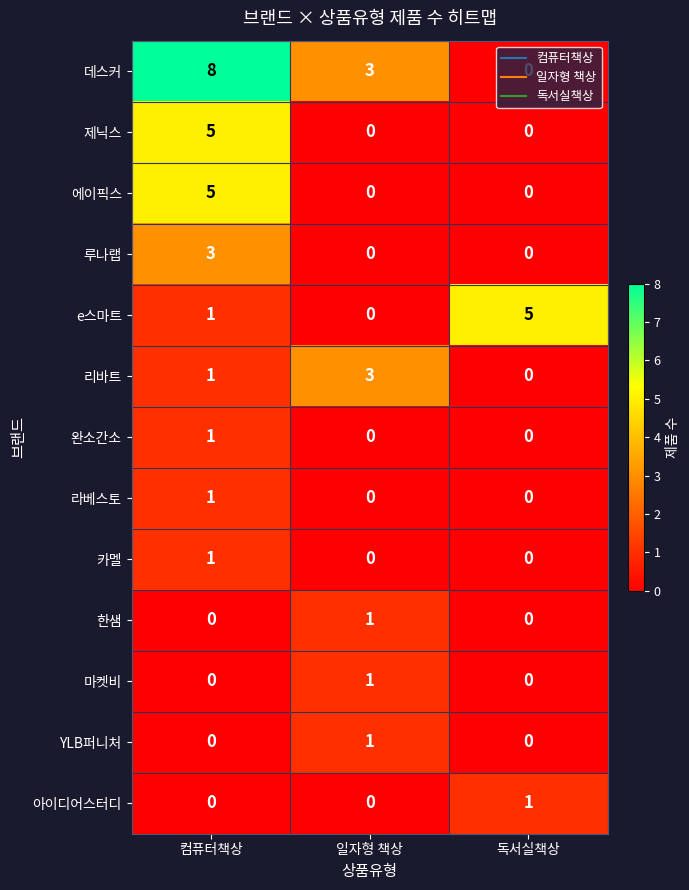

What is the spread (max minus min) of values at 컴퓨터책상?

8